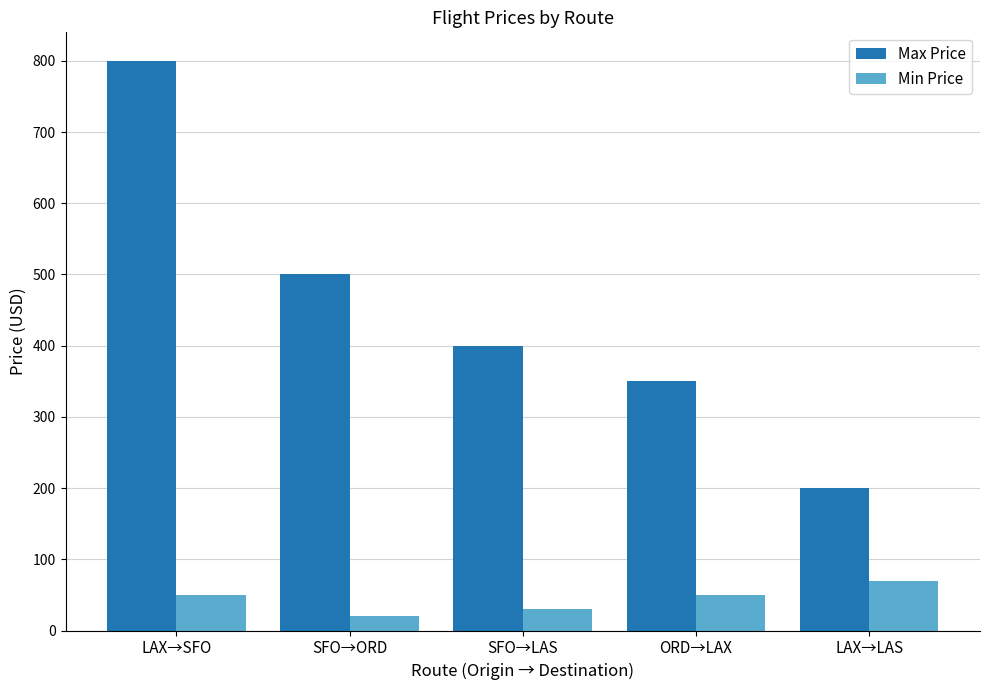

What position from the left is ORD→LAX?

4